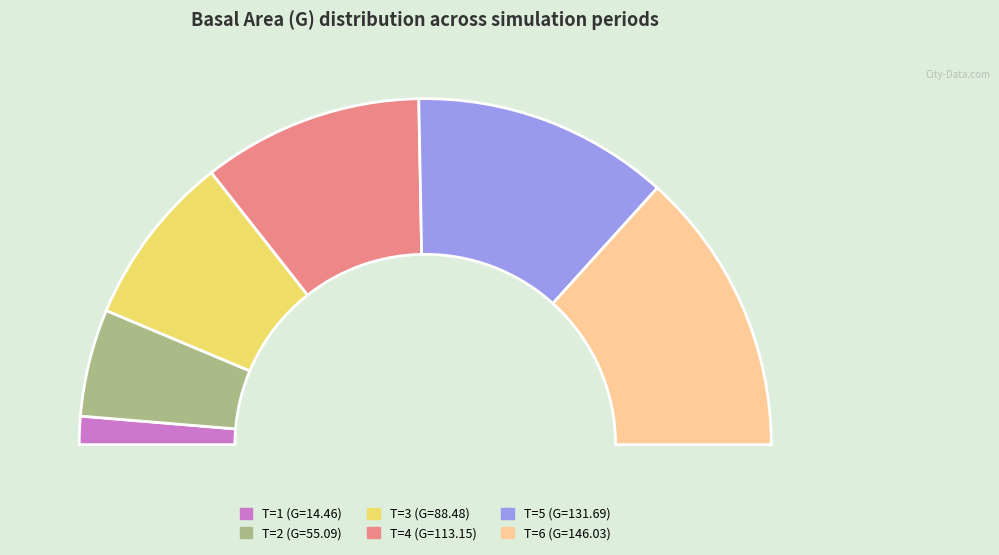

True or false: 1 accounts for 18% of the total.

False